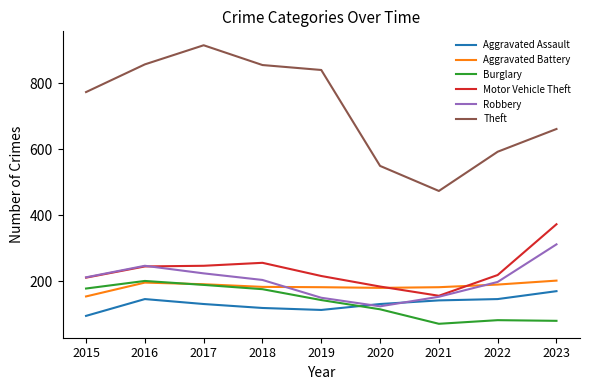

True or false: Robbery and Theft intersect in this chart.

False